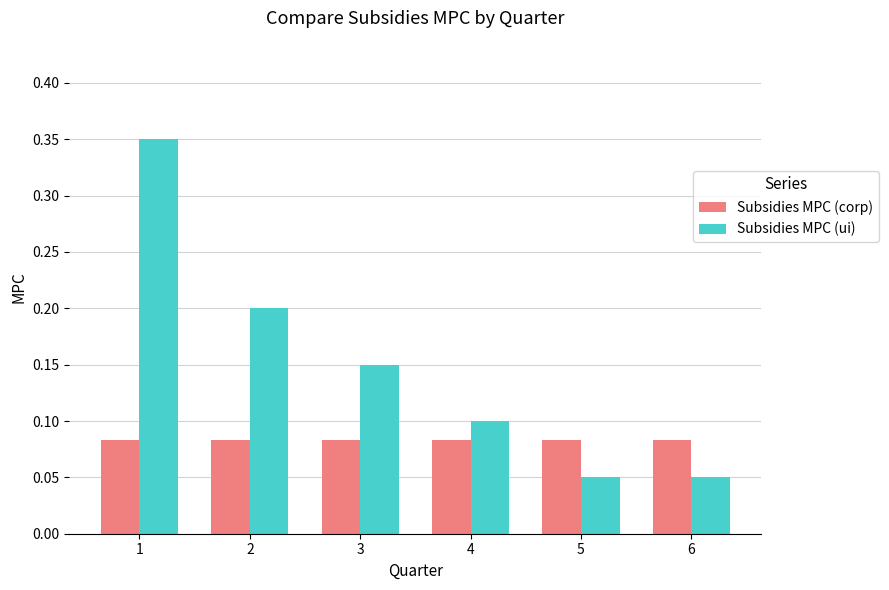

How many bars are there in each group?

2